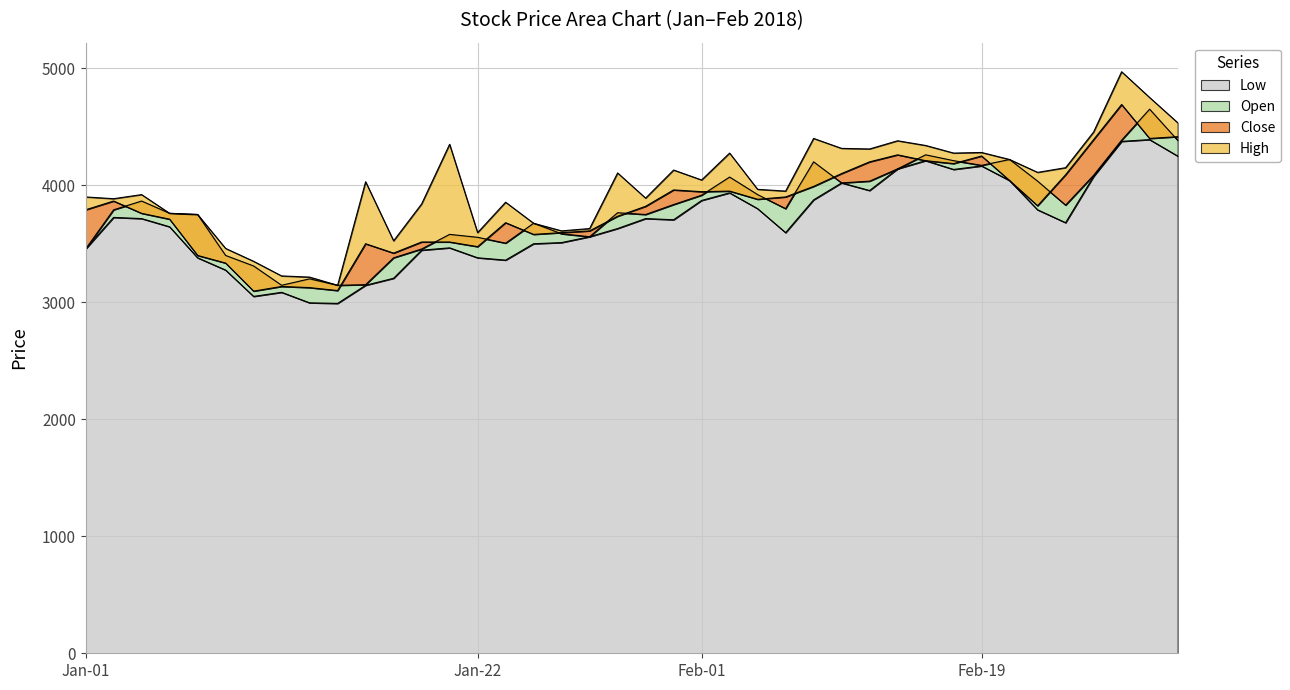

What is the approximate value of High at 2018-02-08?

4315